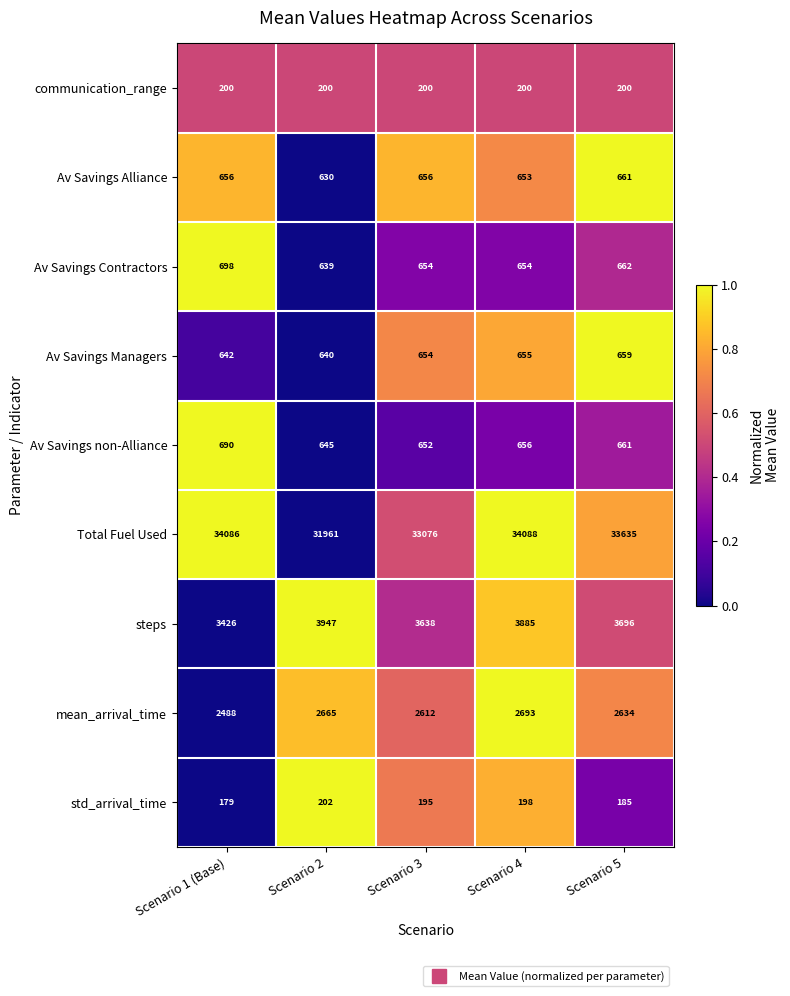

Which series changed the most between Scenario 3 and Scenario 5?

Total Fuel Used